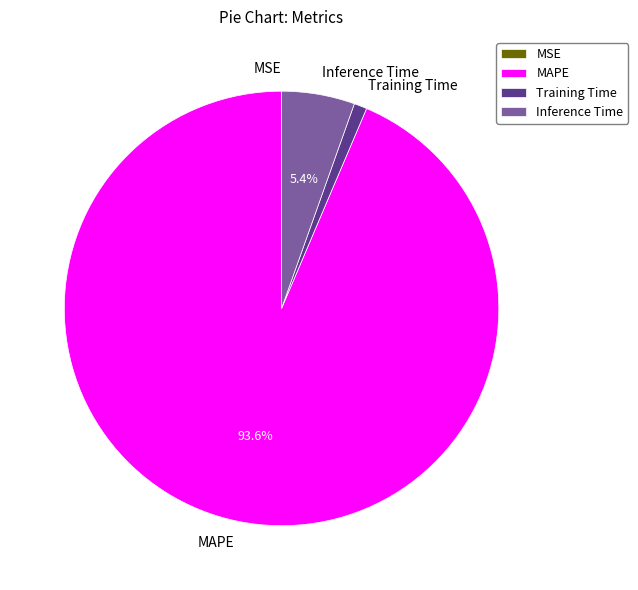

Is there any slice that represents more than half of the pie?

Yes